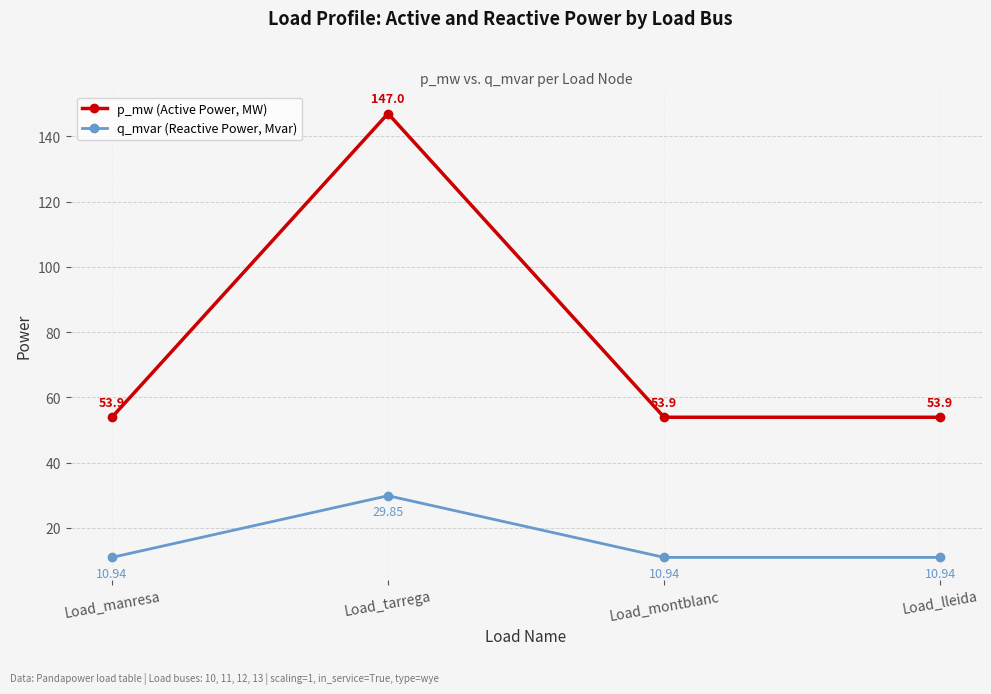

True or false: p_mw (Active Power, MW) and q_mvar (Reactive Power, Mvar) intersect in this chart.

False